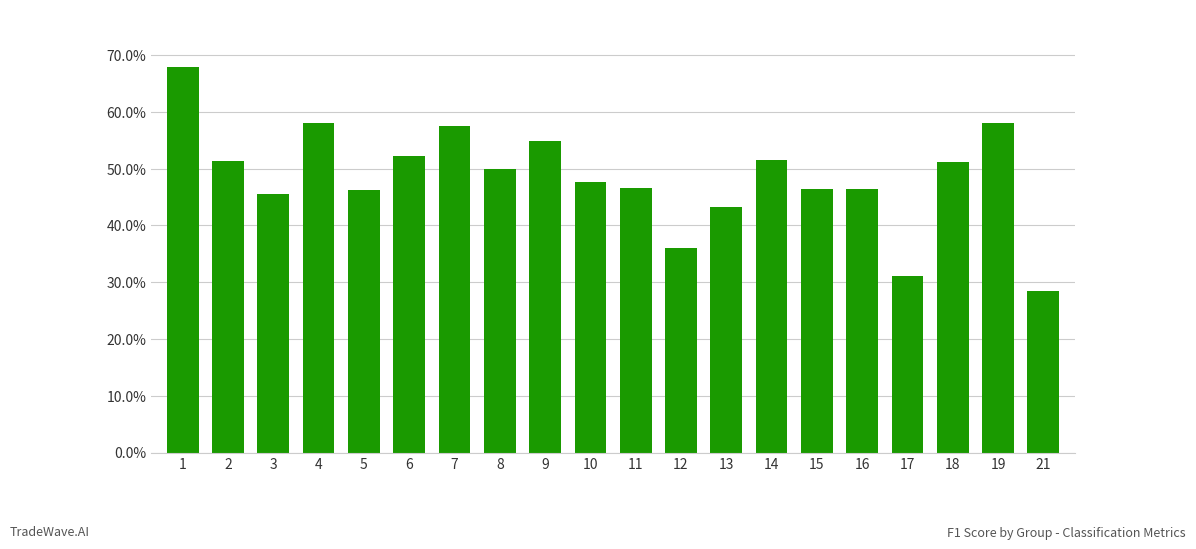

Reading right to left, what are all the values shown in this chart?

0.3	0.6	0.5	0.3	0.5	0.5	0.5	0.4	0.4	0.5	0.5	0.5	0.5	0.6	0.5	0.5	0.6	0.5	0.5	0.7